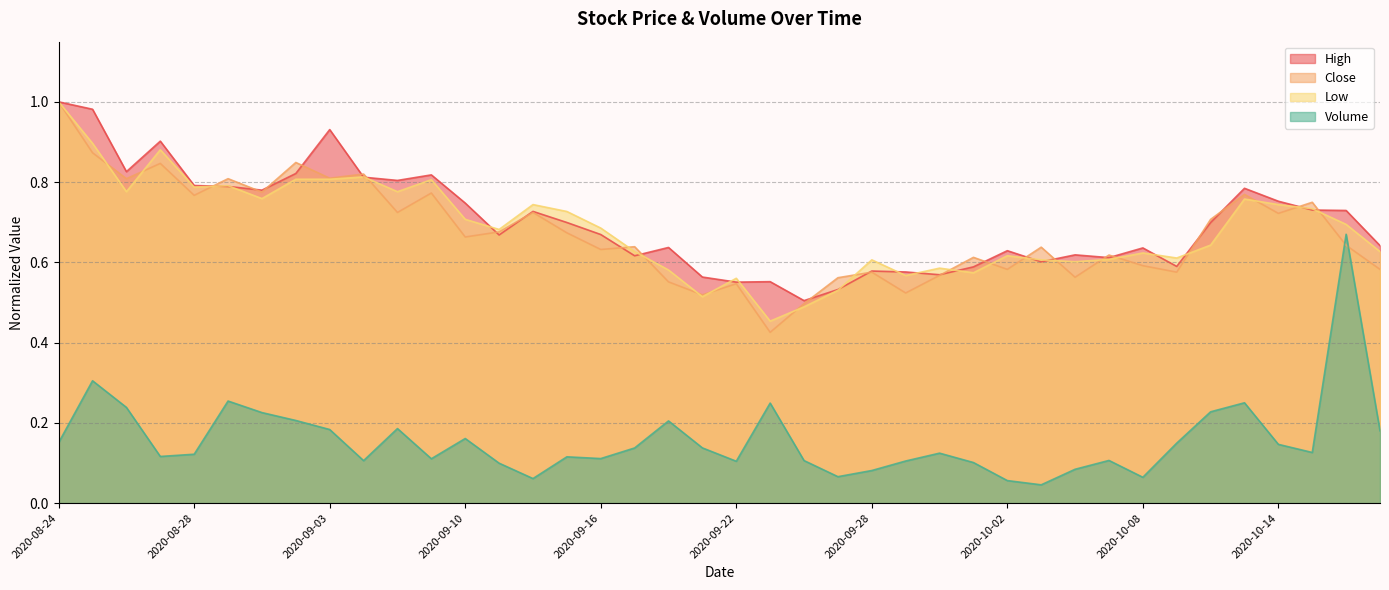

Which series has the largest range (max minus min)?

Volume